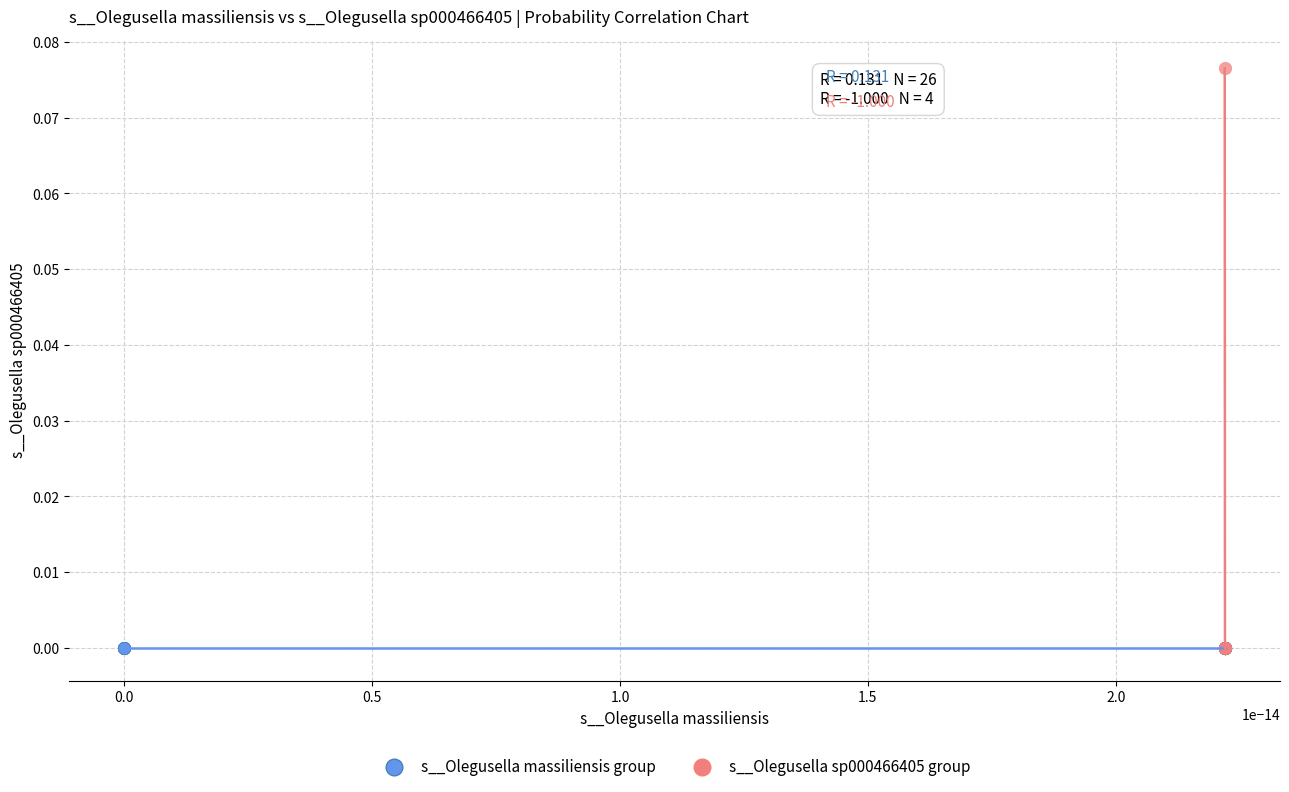

Which series reaches the maximum Y coordinate?

s__Olegusella sp000466405 group